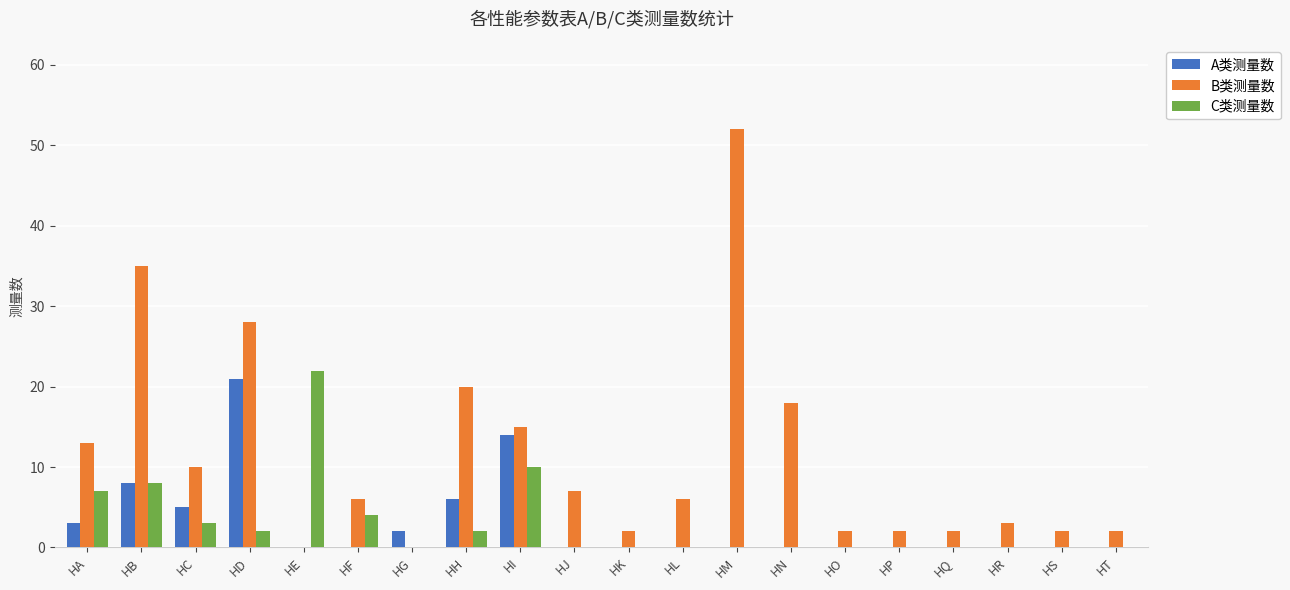

Which series has the largest total across all categories?

B类测量数